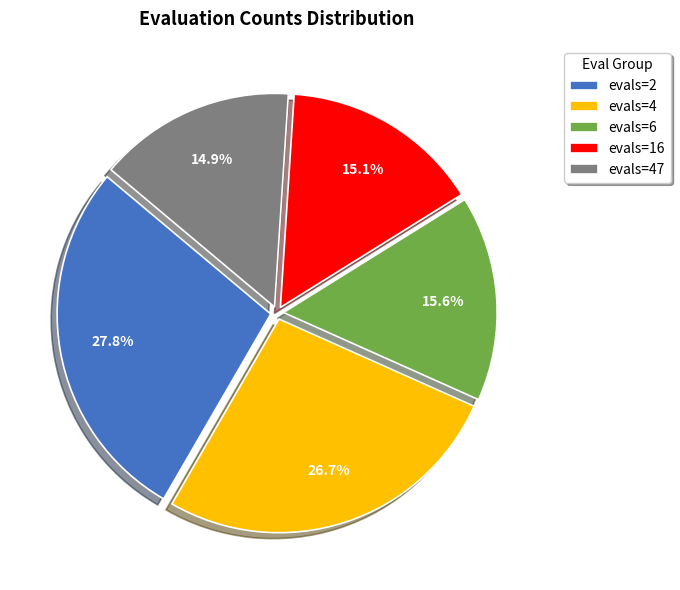

Count the number of slices in the pie.

5